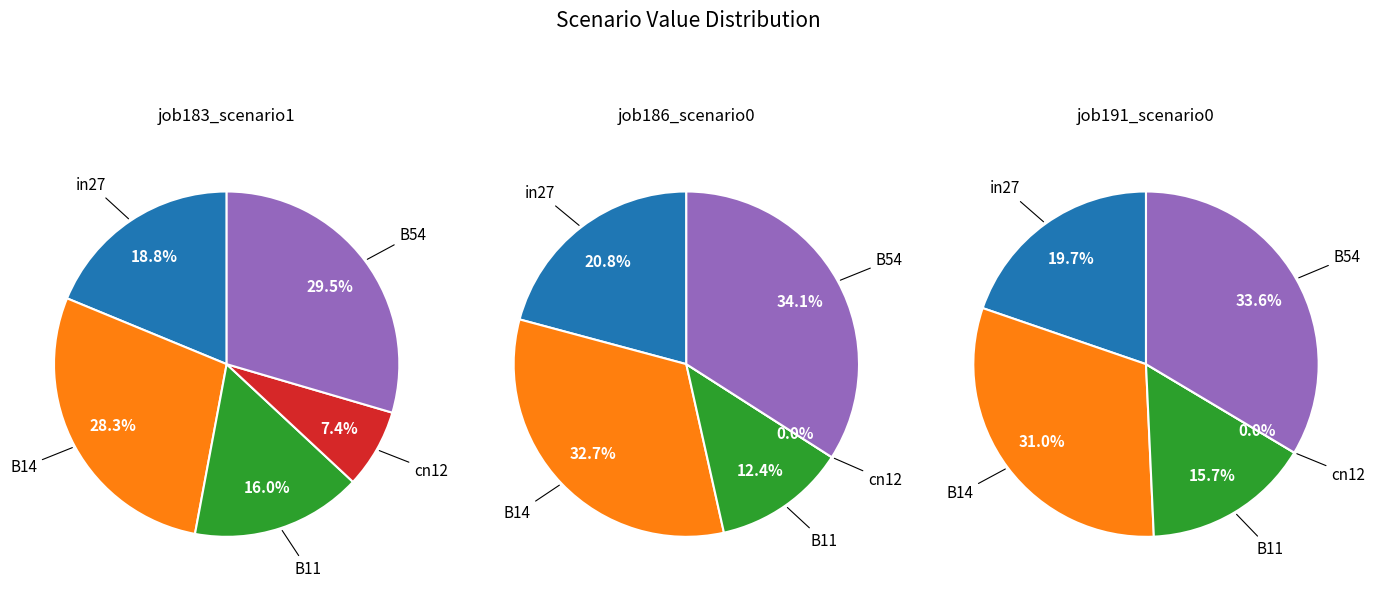

To the nearest percent, what percentage of the pie is B54?

30%